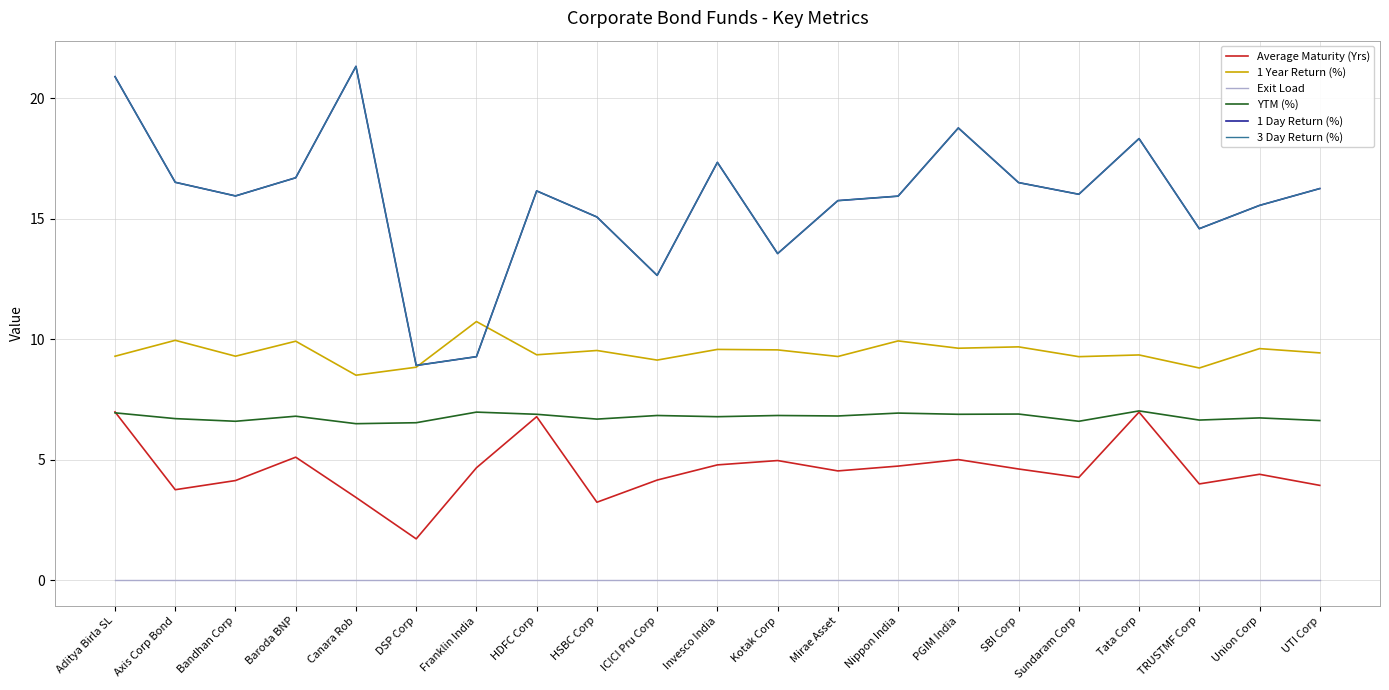

How many lines are shown in the chart?

6